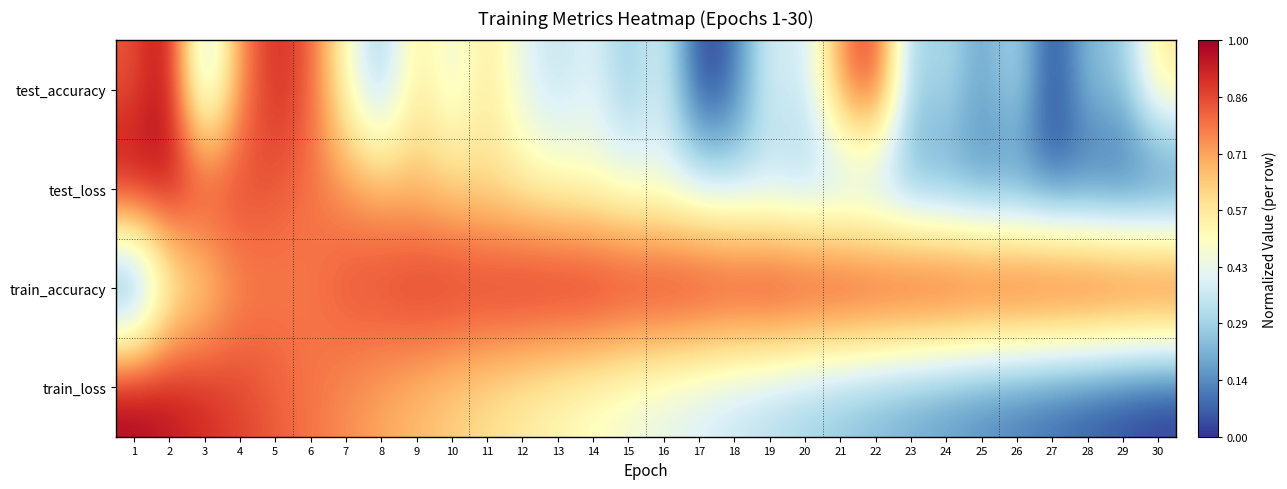

Which has a higher value, 16 or 9?

9